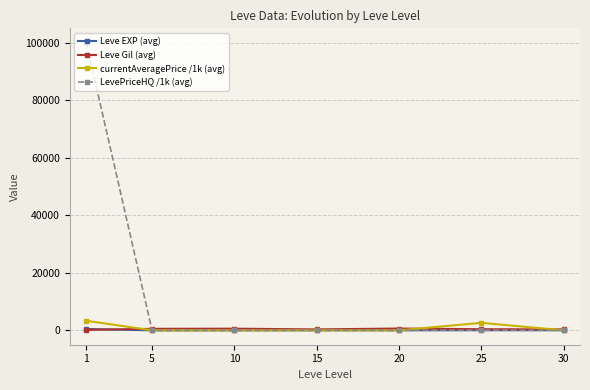

What is the difference between the second highest and second lowest values in the Leve Gil (avg) series?

254.2